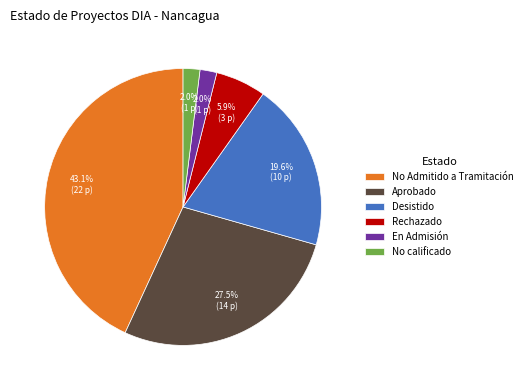

What is the largest slice in the pie chart?

No Admitido a Tramitación